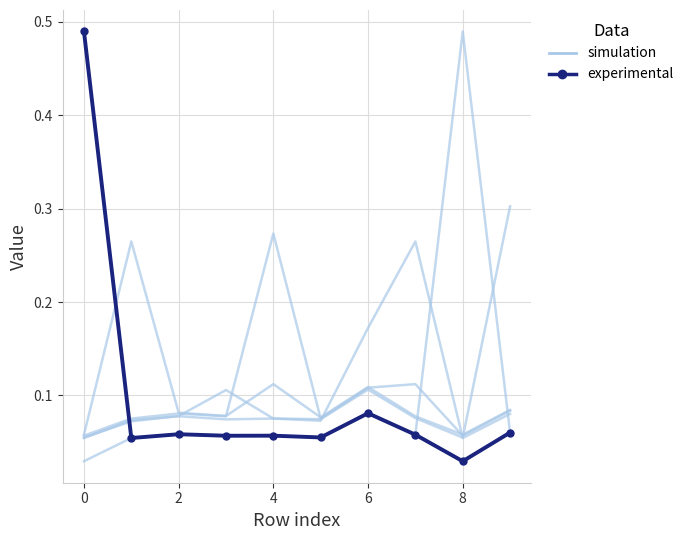

At which category does experimental reach its first local peak?

2